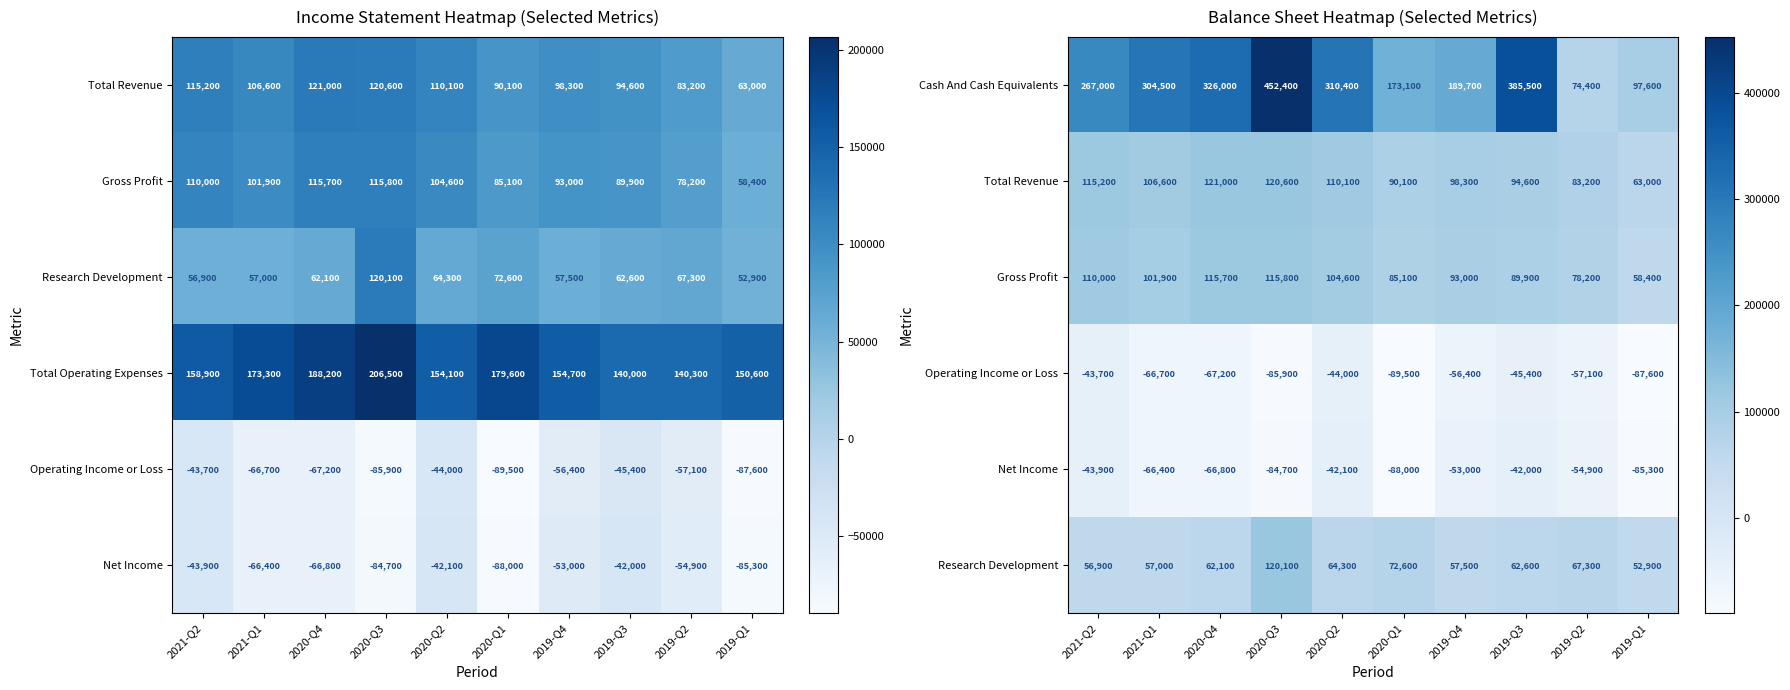

Which category has the highest value in the Cash And Cash Equivalents series?

2020-Q3